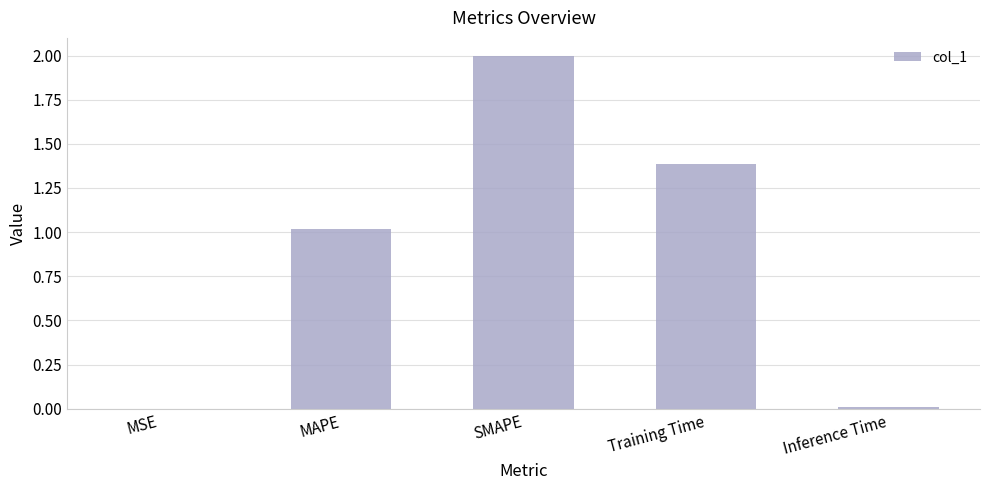

At which category does the chart reach its peak across all series?

SMAPE